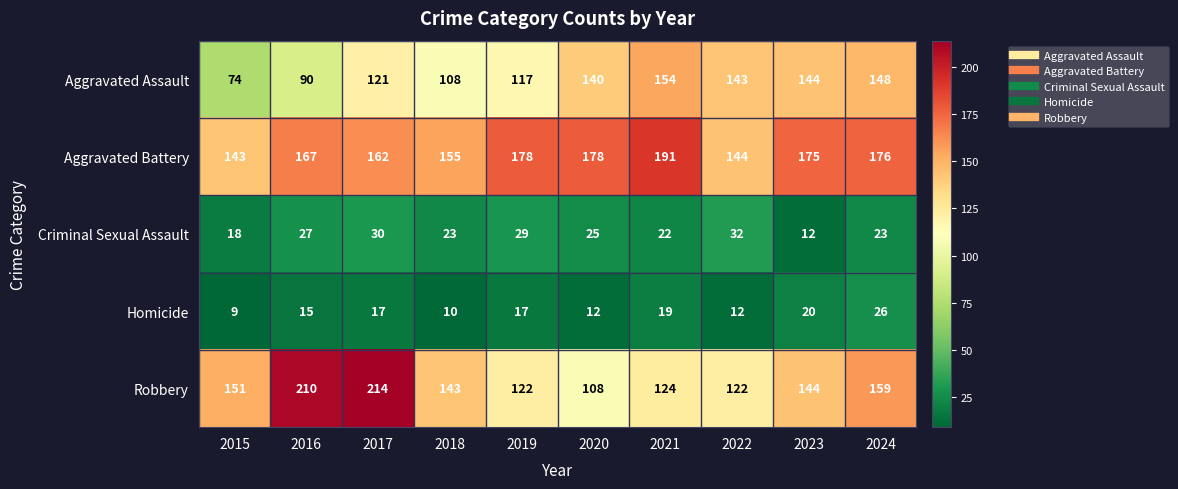

What is the difference between the maximum and minimum values in the Aggravated Assault series?

80